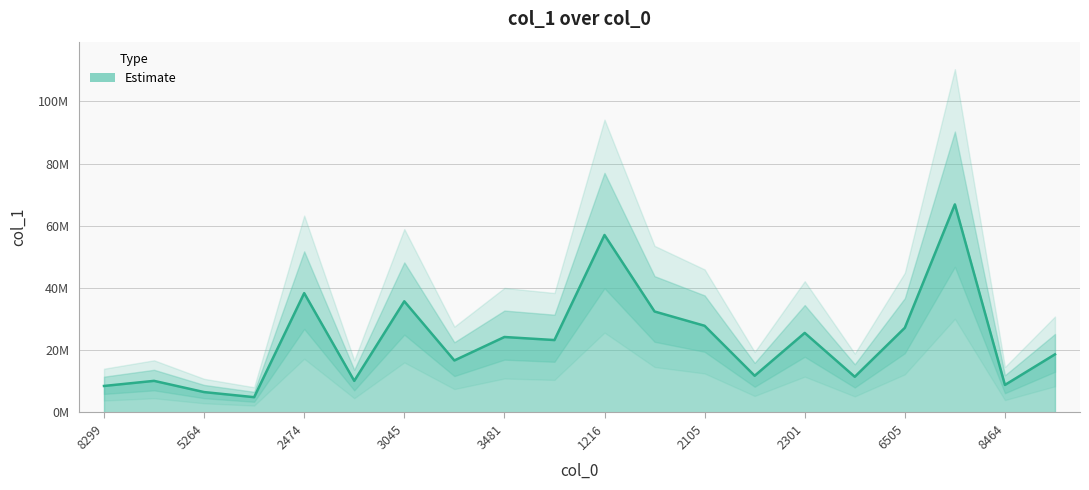

List the labels in order of value, largest first.

2308, 1216, 2474, 3045, 2303, 2105, 6505, 2301, 3481, 2823, 5871, 2395, 2347, 2542, 4174, 2353, 8464, 8299, 5264, 3682